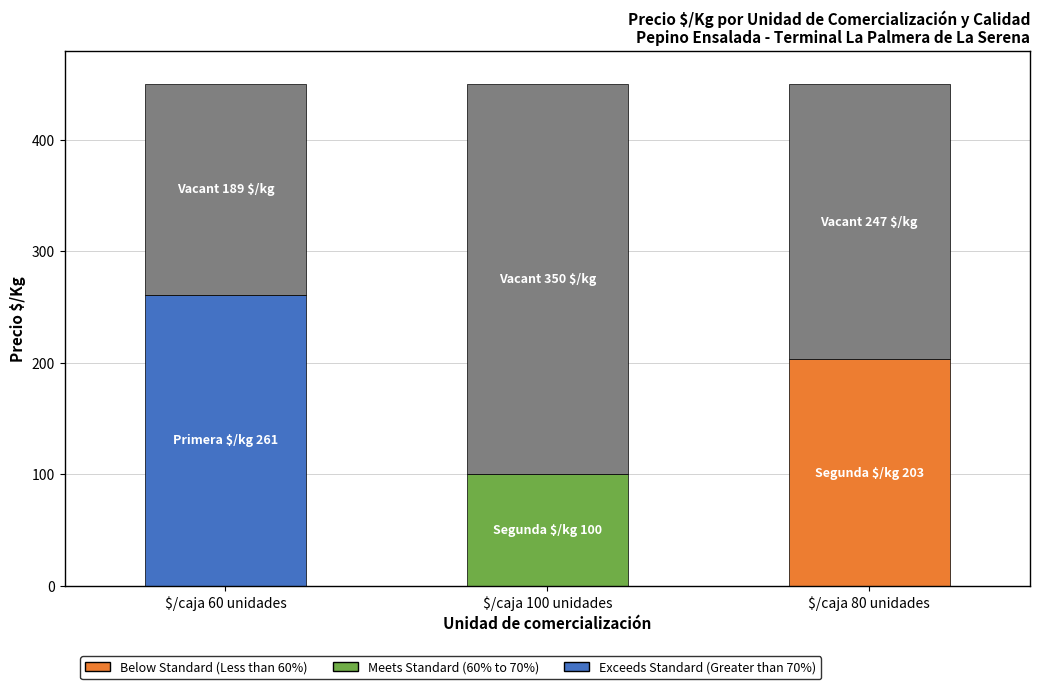

What is the total value across all series at $/caja 80 unidades?

450.0